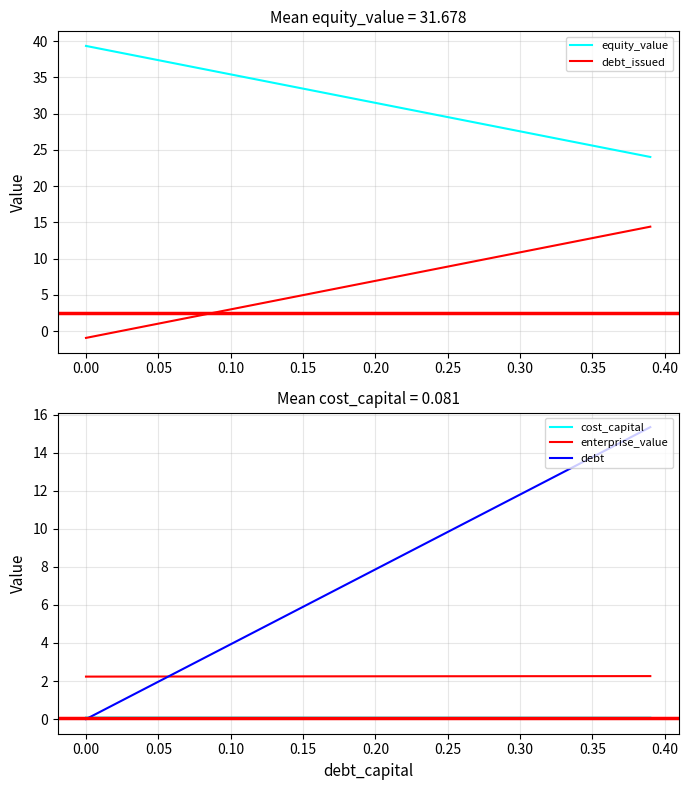

The value of enterprise_value at 0.05 is 2.2. True or false?

True